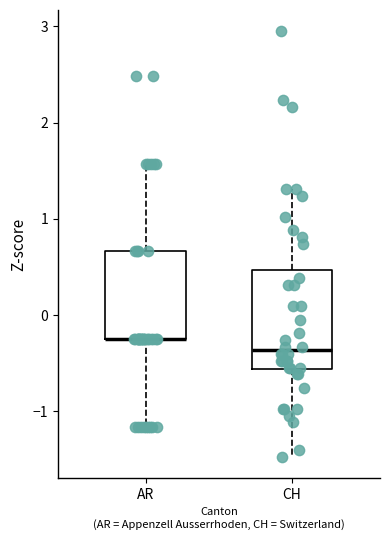

Reading left to right, transcribe this box plot: for each box, give where its median line is, the range the box spans, and where its two whiskers end, as read against the y-axis. The values are not printed on the chart, so give them approximately, as read against the axis.

AR: median -0.3 (drawn on the box's lower edge), box -0.3 to 0.7, whiskers -1.2 to 1.6
CH: median -0.4, box -0.6 to 0.5, whiskers -1.5 to 1.3